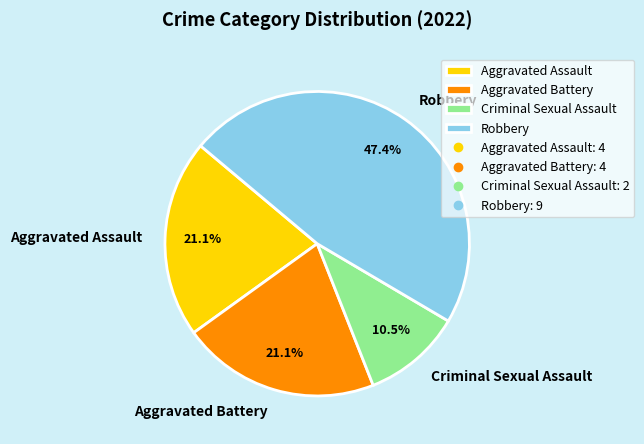

Is there any slice that represents more than half of the pie?

No